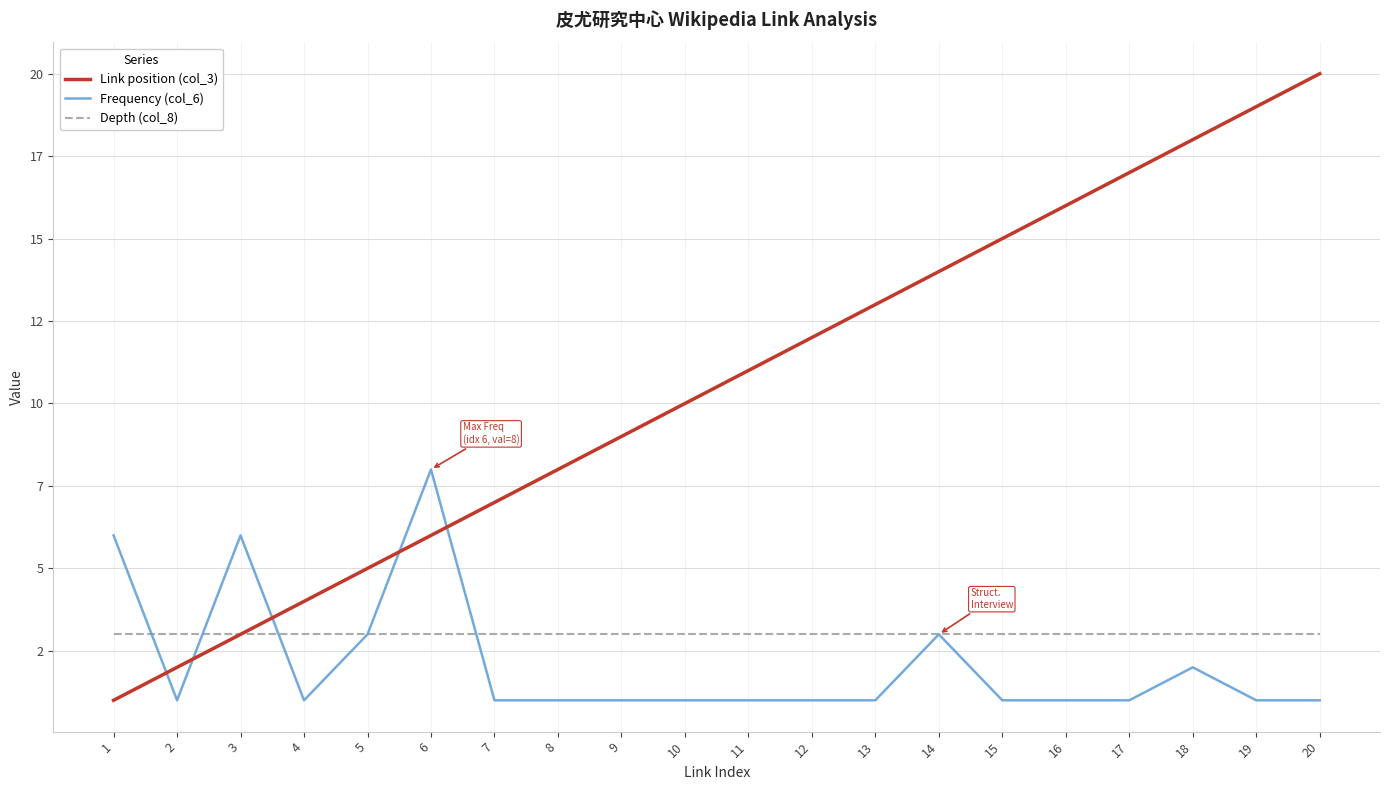

What are all the series names shown in the legend?

Link position (col_3), Frequency (col_6), Depth (col_8)